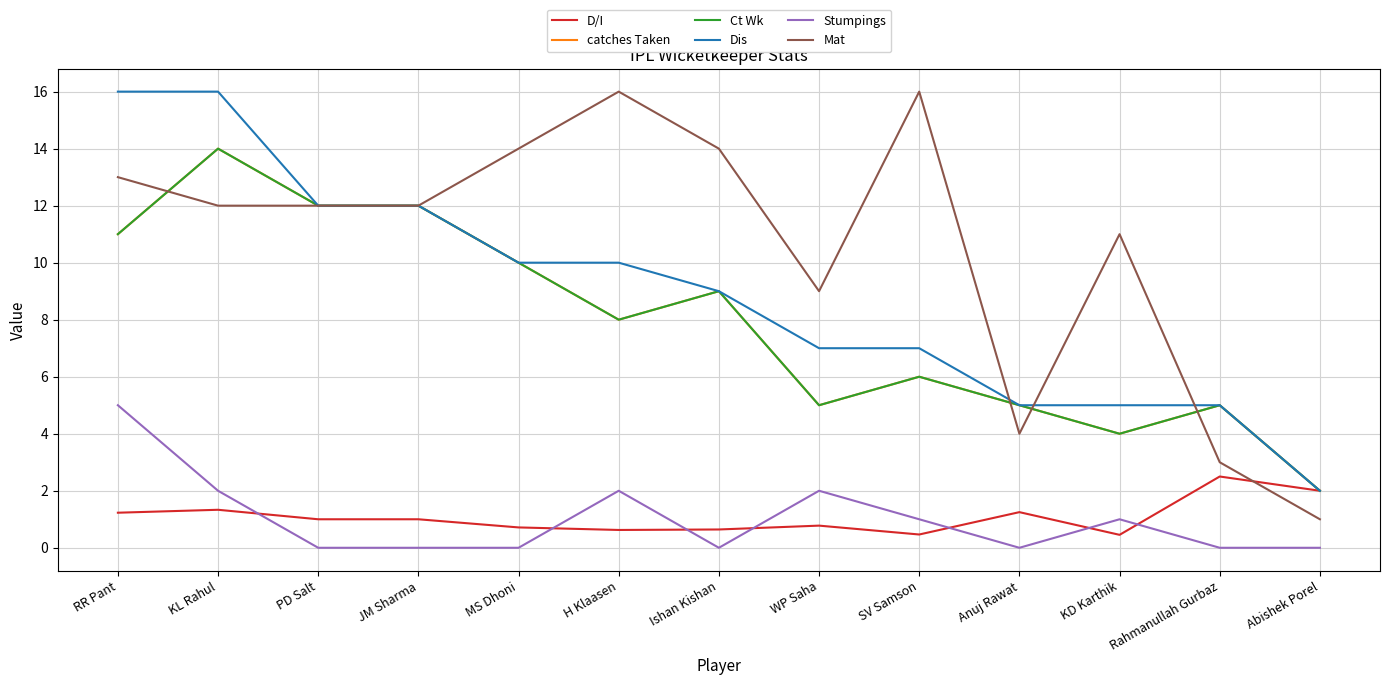

What is the difference between the second highest and minimum values in the D/I series?

1.5